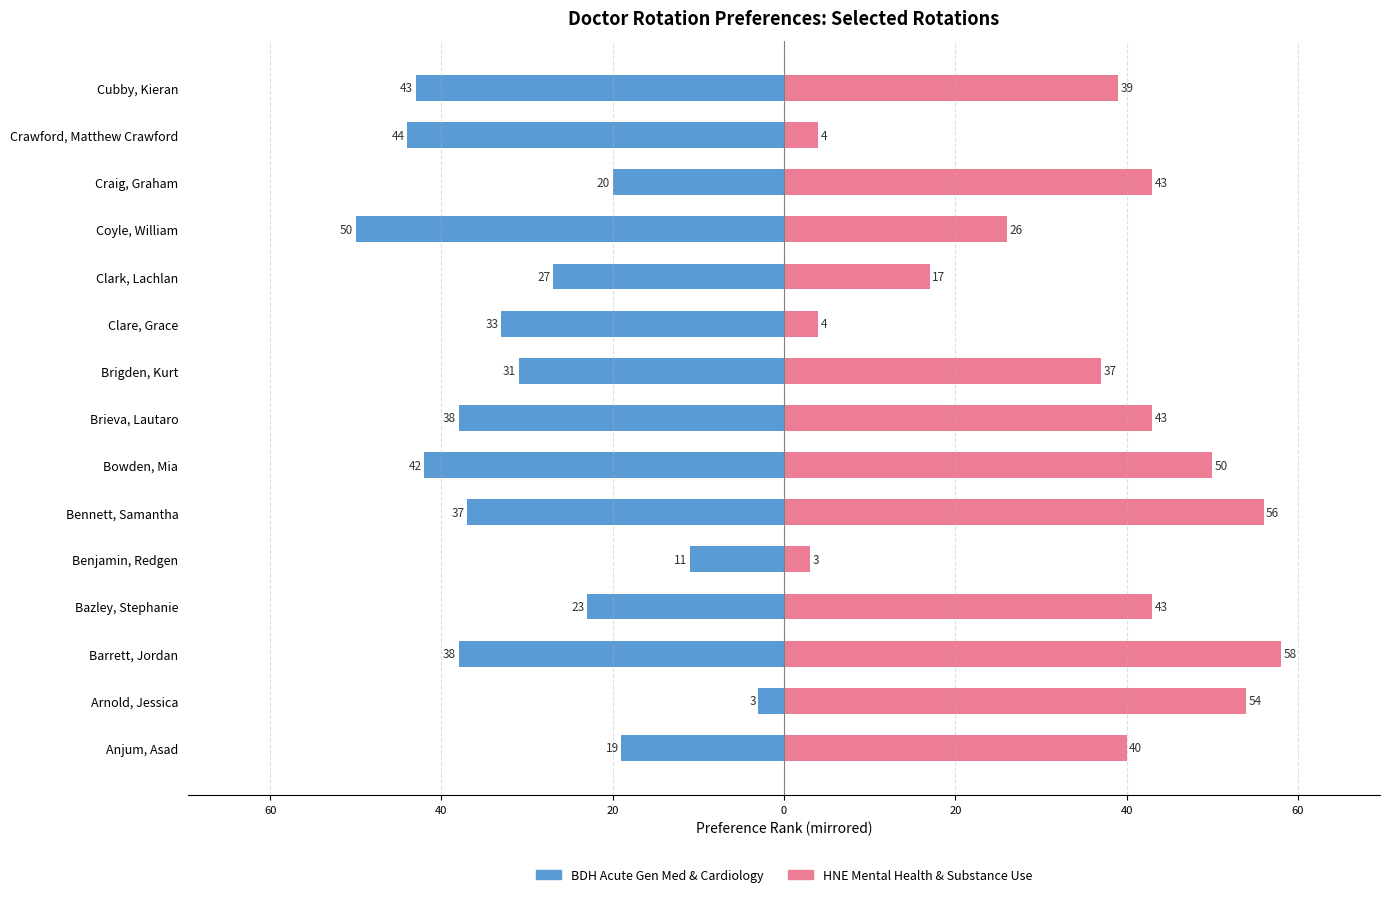

Between Bazley, Stephanie and Clare, Grace, which series saw the biggest shift?

HNE Mental Health & Substance Use